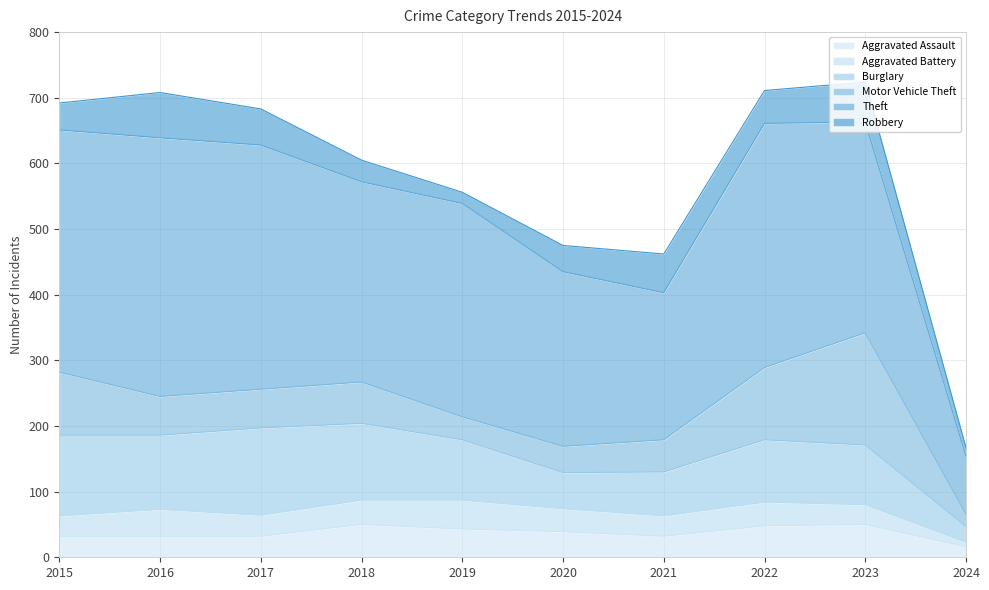

How many lines are shown in the chart?

6